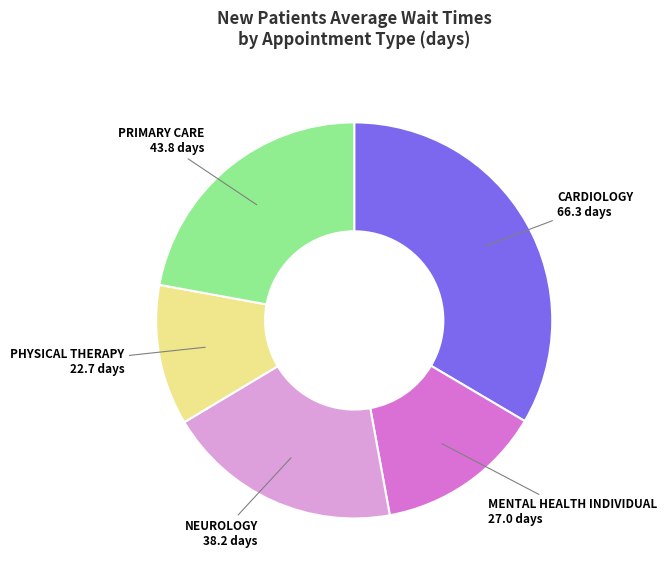

Which slice is the largest?

CARDIOLOGY